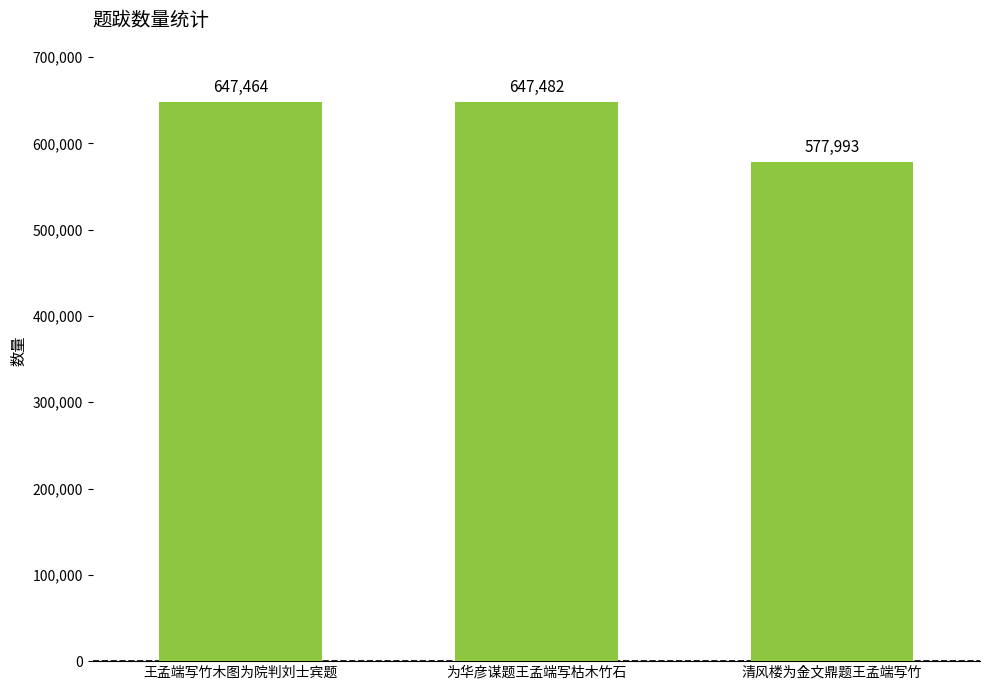

Reading right to left, what are all the values shown in this chart?

577993	647482	647464